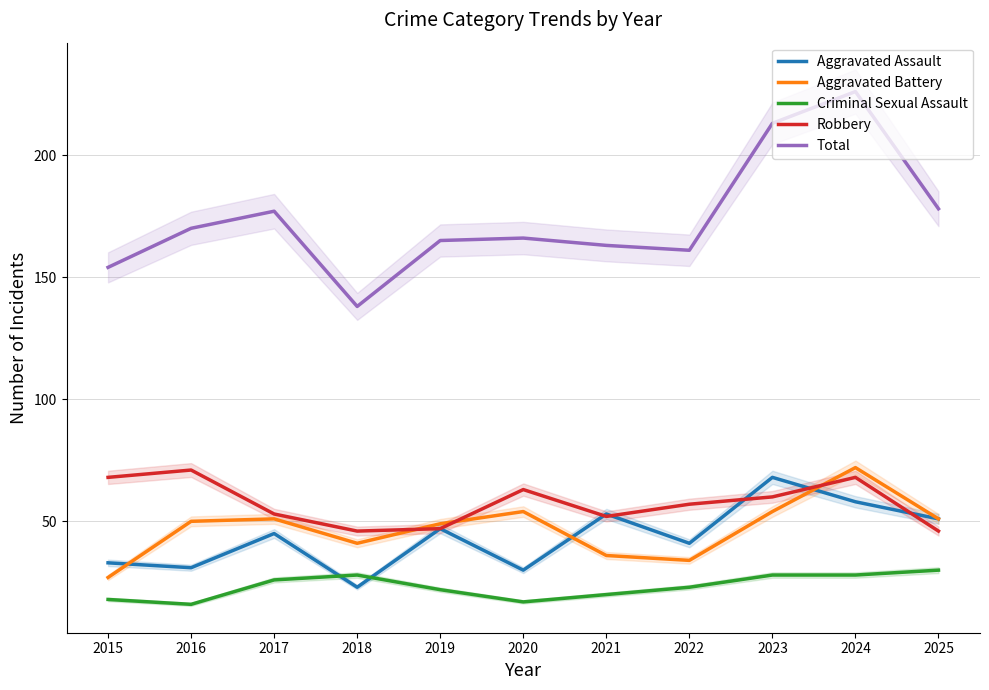

Which series has the largest range (max minus min)?

Total